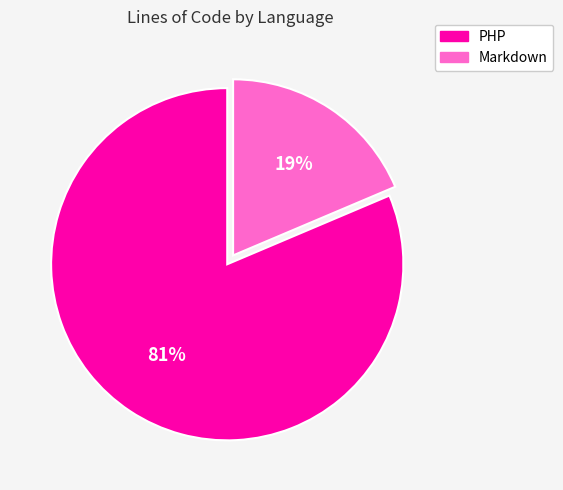

What percentage is the Markdown slice, to the nearest percent?

19%